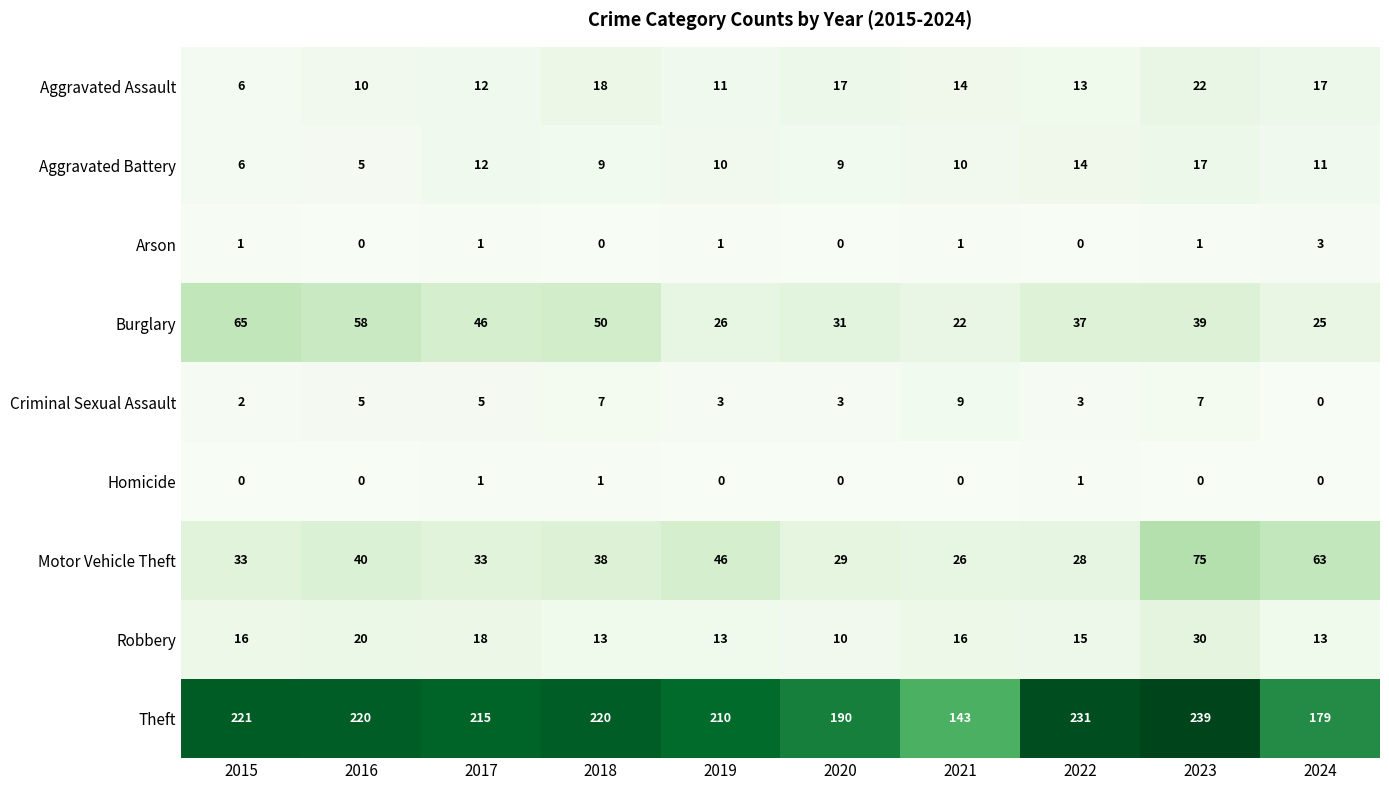

How many Arson values are between 0 and 1?

9